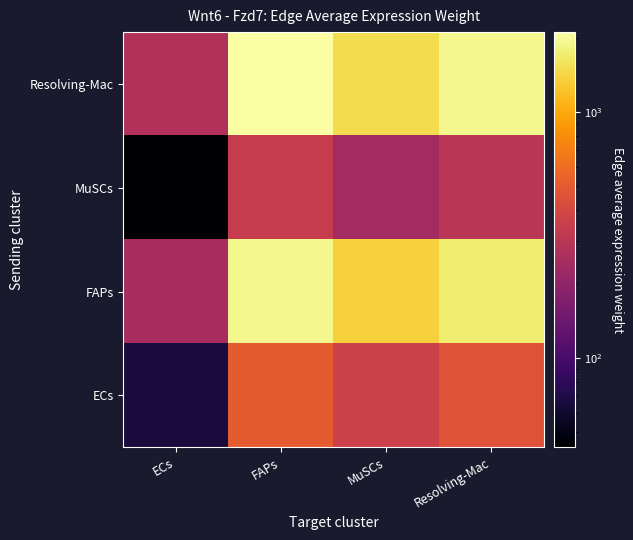

At how many categories does at least one series exceed 1276?

3